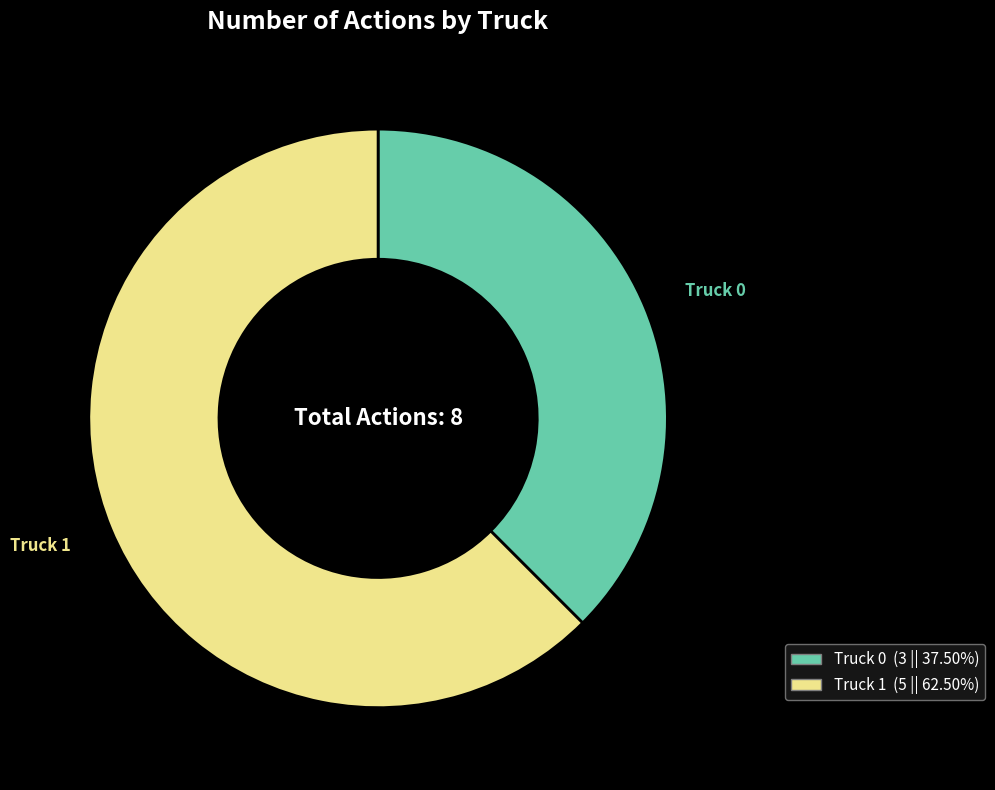

What is the largest slice in the pie chart?

Truck 1